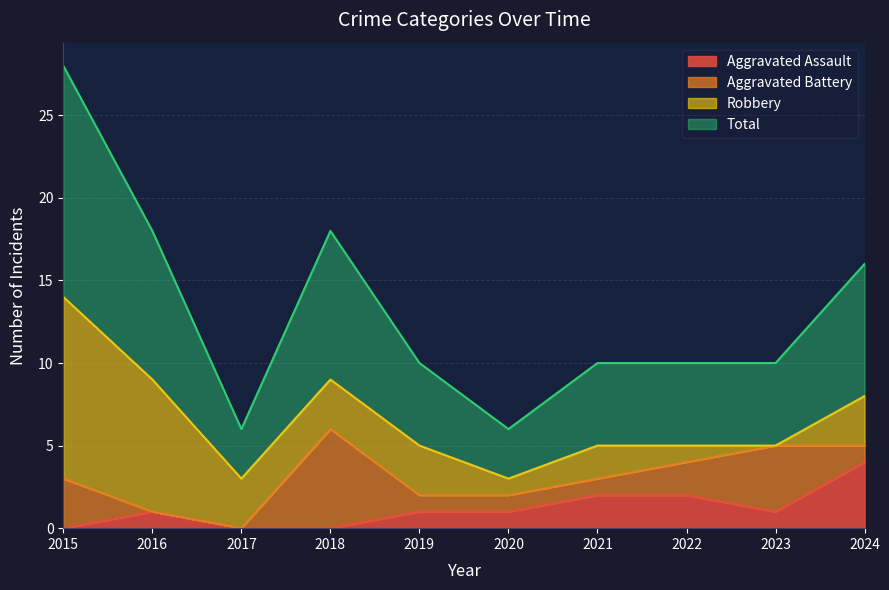

Where is Aggravated Assault nearest to the value 2?

2021